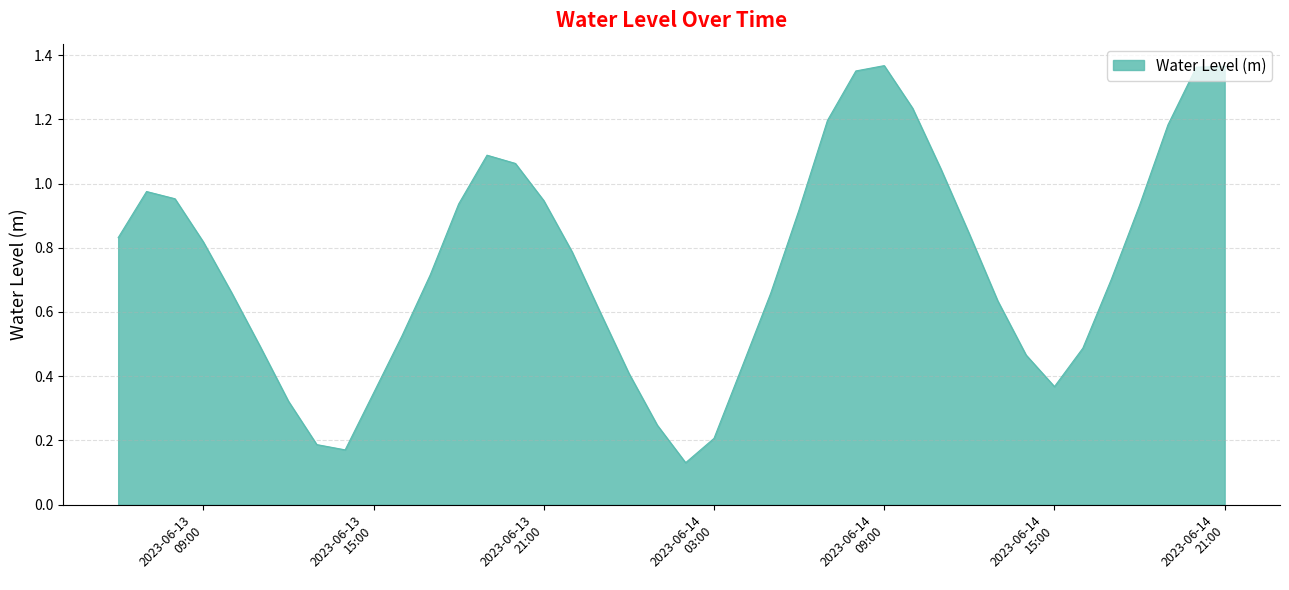

Which label corresponds to the largest value in the chart?

2023-06-14 09:00